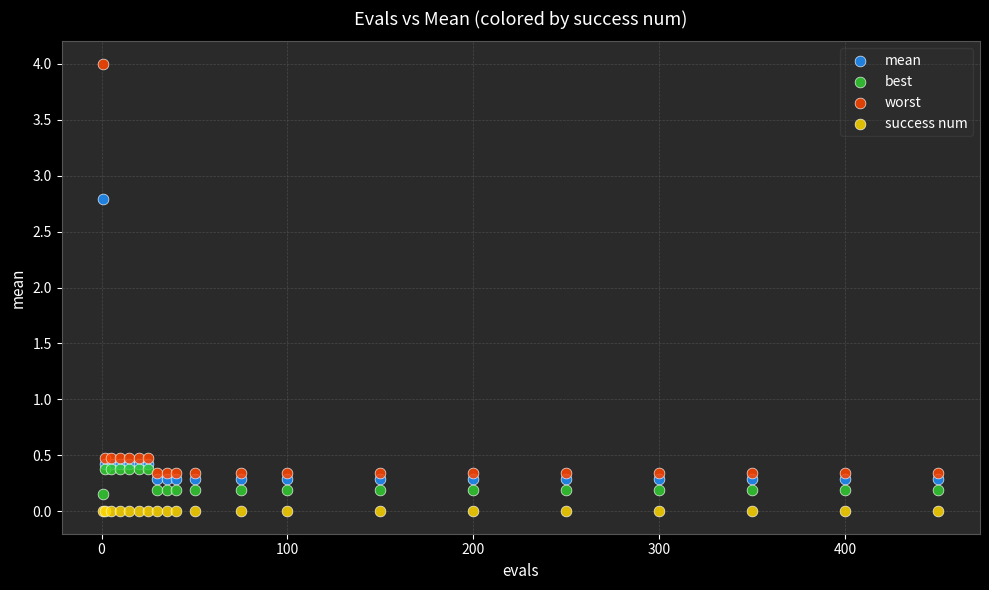

In the worst series, what Y value is closest to 2?

0.5